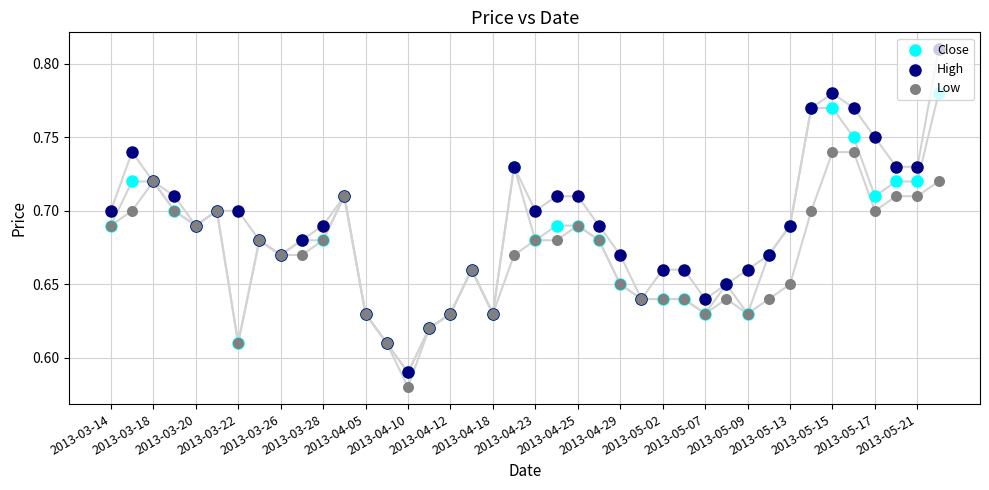

Which series has the widest spread of Y values?

High